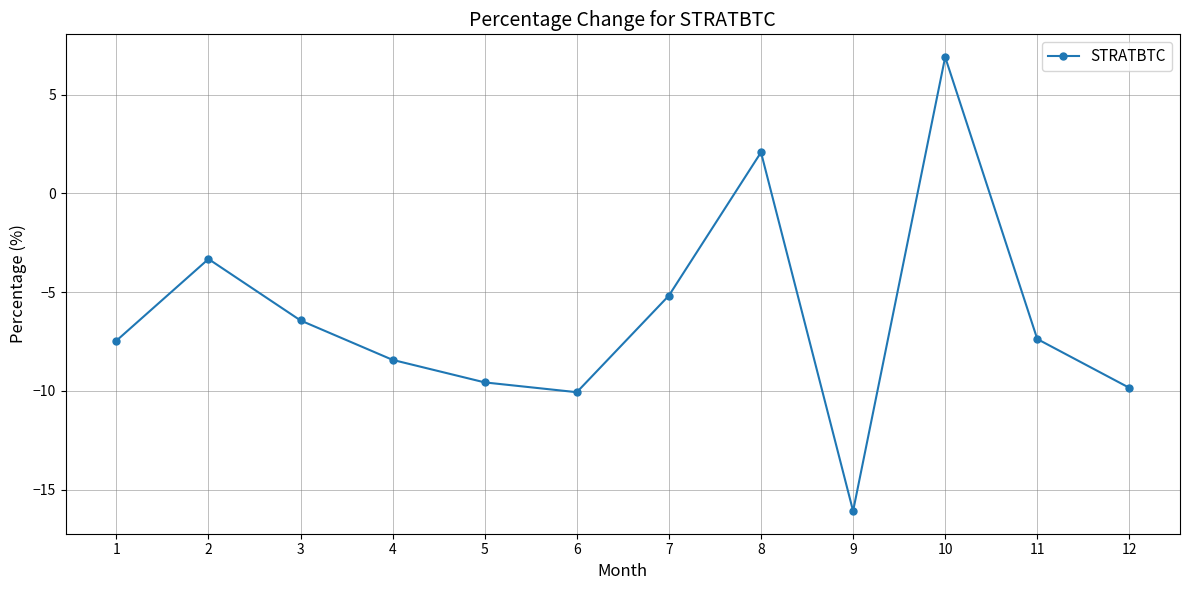

What is the value of the 11th point from the left?

-7.4